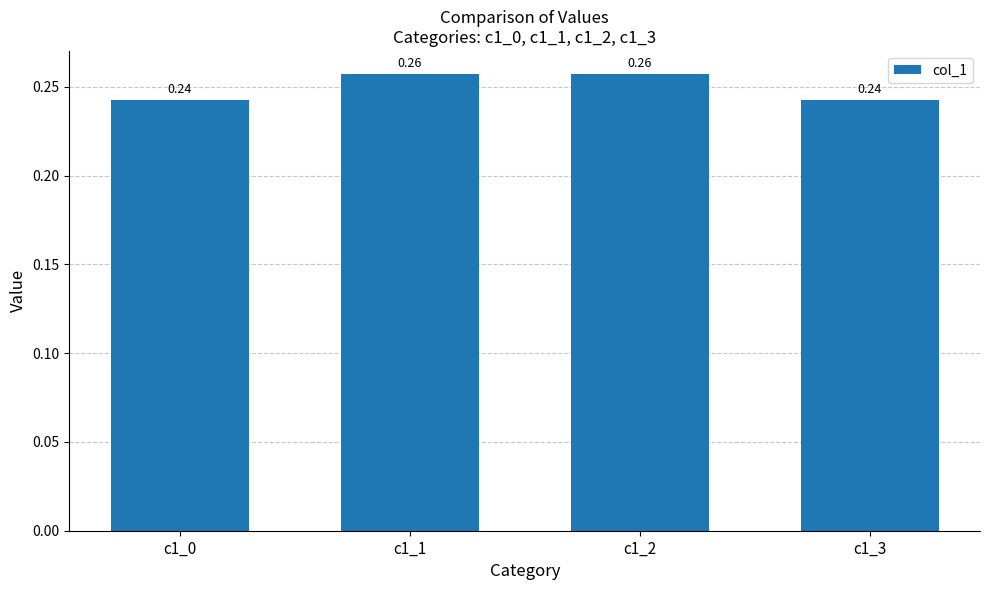

What is the sum of all values?

1.0